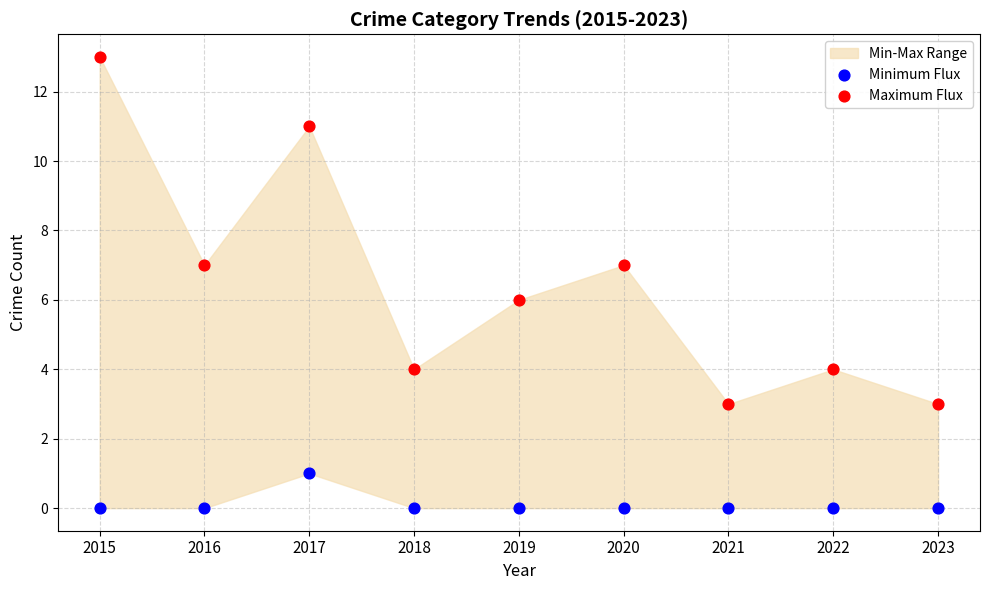

Which series contains the lowest Y value?

Minimum Flux